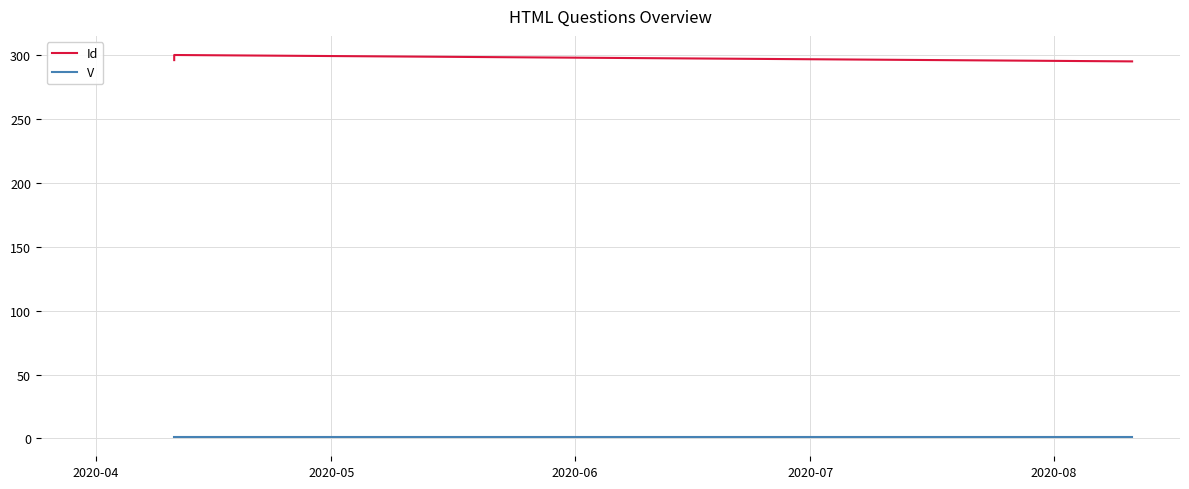

True or false: V and Id cross at least once.

False